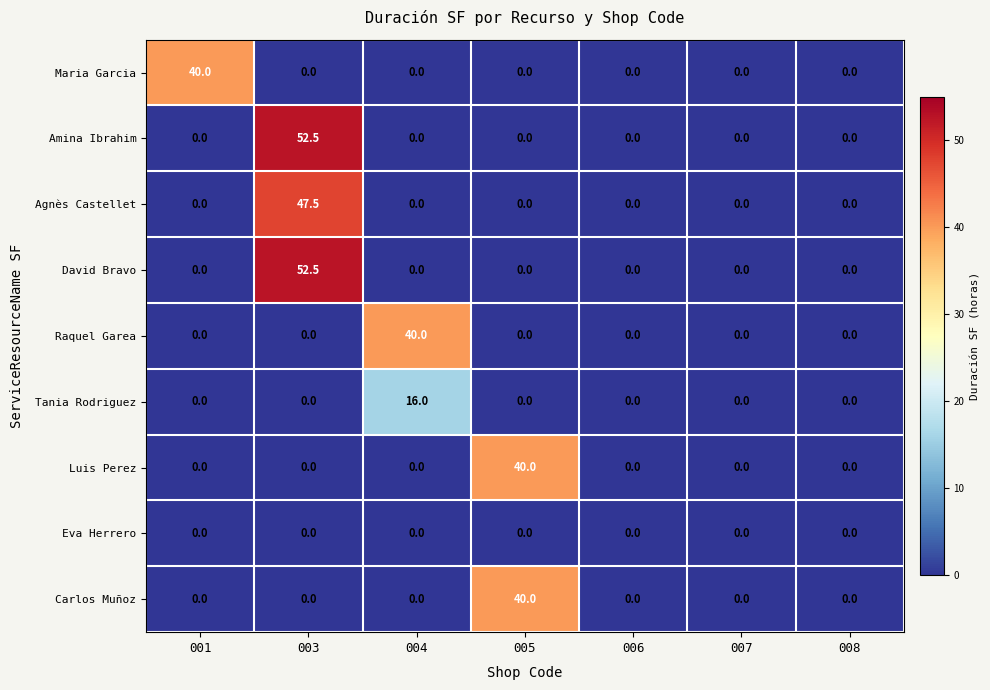

What value does the Maria Garcia series have at 001?

40.0